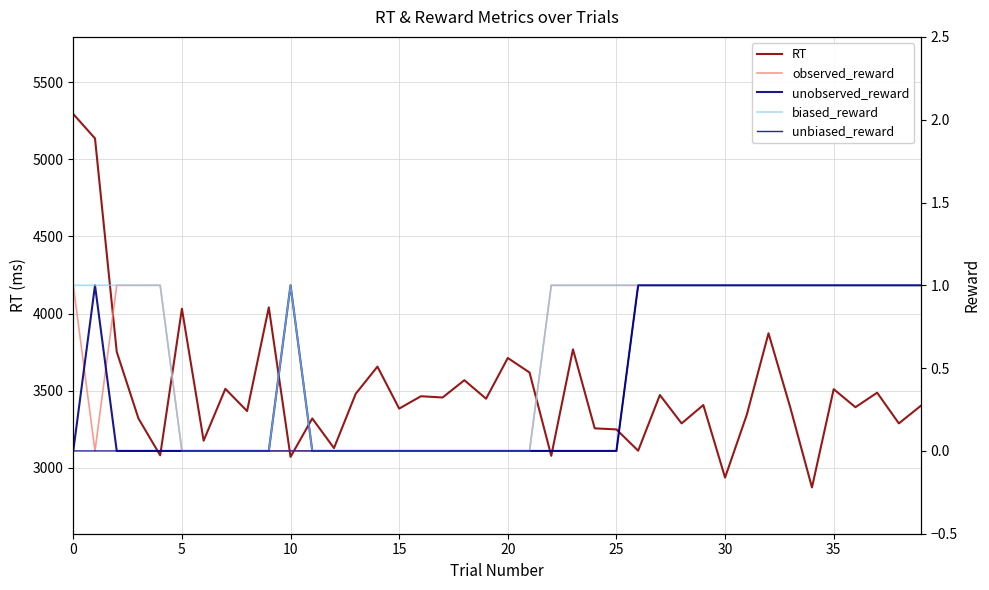

Reading right to left, extract all data points from this chart.

RT: 3401	3288	3487	3393	3510	2873	3392	3872	3344	2937	3407	3288	3472	3111	3249	3256	3768	3078	3618	3712	3448	3568	3456	3464	3384	3656	3480	3128	3320	3071	4040	3368	3512	3176	4031	3081	3320	3752	5135	5293
observed_reward: 1	1	1	1	1	1	1	1	1	1	1	1	1	1	1	1	1	1	0	0	0	0	0	0	0	0	0	0	0	0	0	0	0	0	0	1	1	1	0	1
unobserved_reward: 1	1	1	1	1	1	1	1	1	1	1	1	1	1	0	0	0	0	0	0	0	0	0	0	0	0	0	0	0	1	0	0	0	0	0	0	0	0	1	0
biased_reward: 1	1	1	1	1	1	1	1	1	1	1	1	1	1	1	1	1	1	0	0	0	0	0	0	0	0	0	0	0	1	0	0	0	0	0	1	1	1	1	1
unbiased_reward: 1	1	1	1	1	1	1	1	1	1	1	1	1	1	0	0	0	0	0	0	0	0	0	0	0	0	0	0	0	0	0	0	0	0	0	0	0	0	0	0